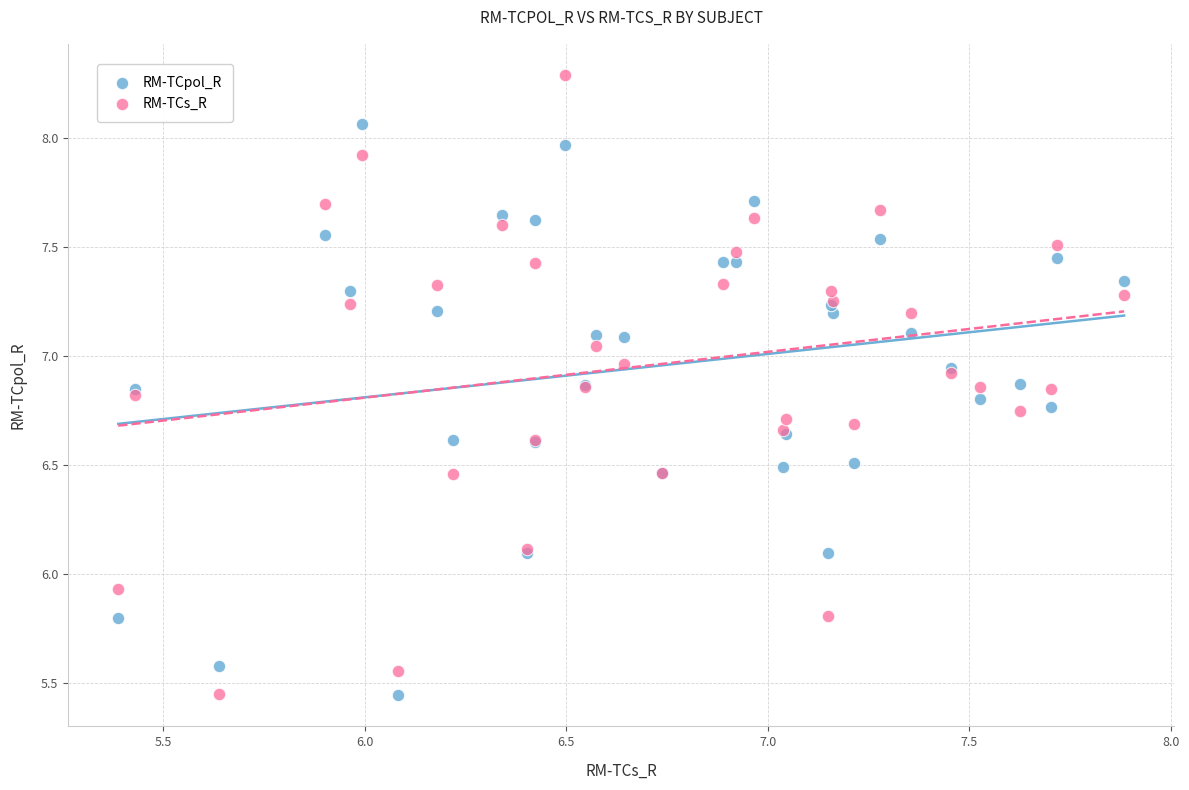

What is the X range (max minus min) for the scatter plot?

2.5